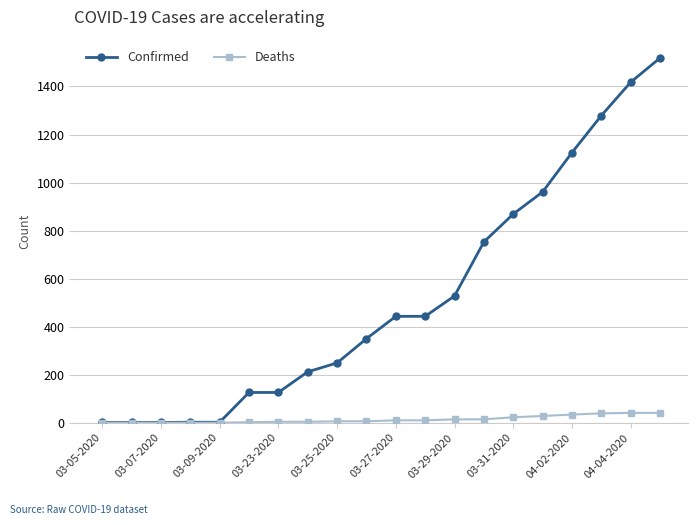

What is the average value of the Confirmed series?

520